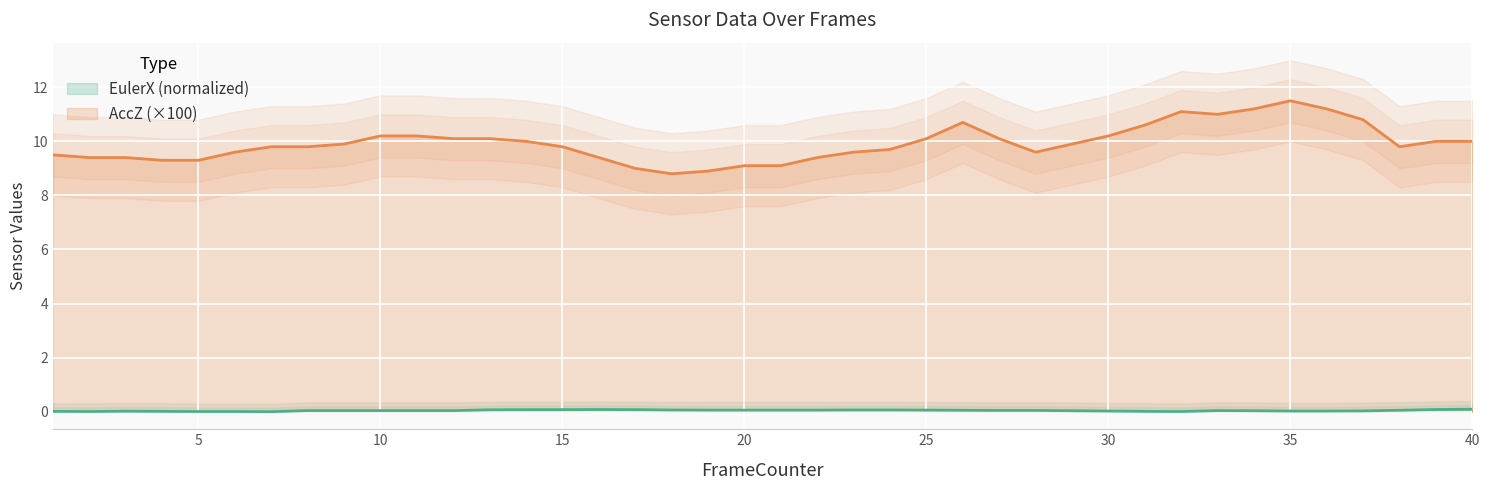

Which series changed the most between 13 and 27?

EulerX